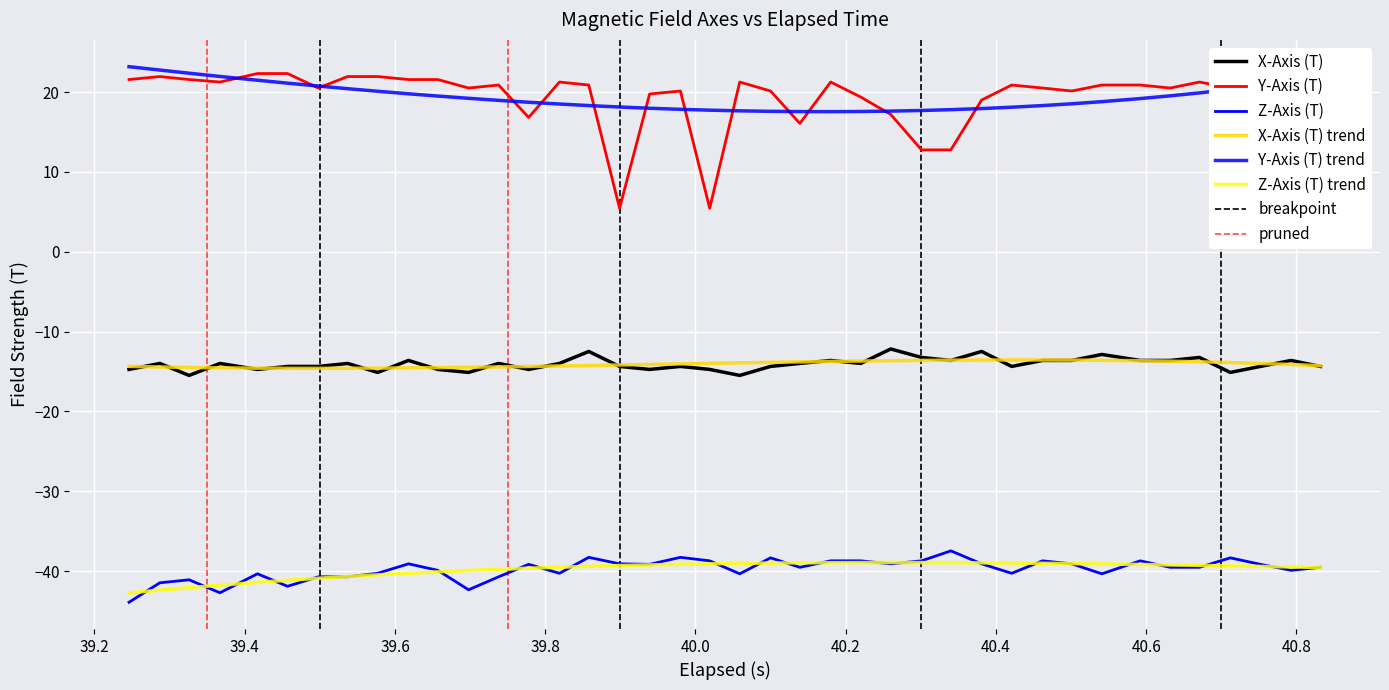

Reading right to left, list all the values displayed in this chart.

X-Axis (T): -14.4	-13.6	-14.4	-15.1	-13.2	-13.6	-13.6	-12.9	-13.6	-13.6	-14.4	-12.5	-13.6	-13.2	-12.2	-14.0	-13.6	-14.0	-14.4	-15.5	-14.7	-14.4	-14.7	-14.4	-12.5	-14.0	-14.7	-14.0	-15.1	-14.7	-13.6	-15.1	-14.0	-14.4	-14.4	-14.7	-14.0	-15.5	-14.0	-14.7
Y-Axis (T): 19.7	20.1	19.4	20.5	21.2	20.5	20.9	20.9	20.1	20.5	20.9	19.0	12.7	12.7	17.2	19.4	21.2	16.1	20.1	21.2	5.4	20.1	19.7	5.4	20.9	21.2	16.8	20.9	20.5	21.6	21.6	21.9	21.9	20.5	22.3	22.3	21.2	21.6	21.9	21.6
Z-Axis (T): -39.5	-39.9	-39.2	-38.3	-39.5	-39.5	-38.7	-40.3	-39.1	-38.7	-40.3	-39.1	-37.5	-38.7	-39.1	-38.7	-38.7	-39.5	-38.3	-40.3	-38.7	-38.3	-39.2	-39.1	-38.3	-40.3	-39.2	-40.7	-42.3	-39.9	-39.1	-40.3	-40.7	-40.7	-41.9	-40.3	-42.7	-41.1	-41.5	-43.9